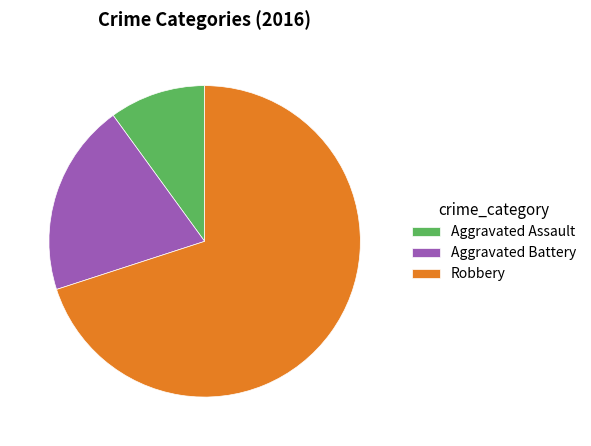

Which category has the smallest portion of the pie?

Aggravated Assault